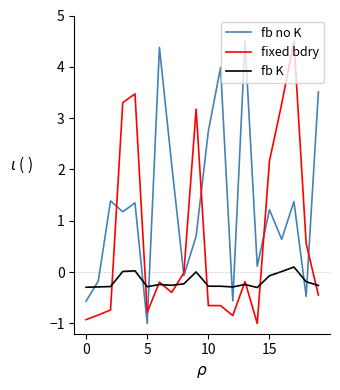

What is the smallest value displayed?

-1.0